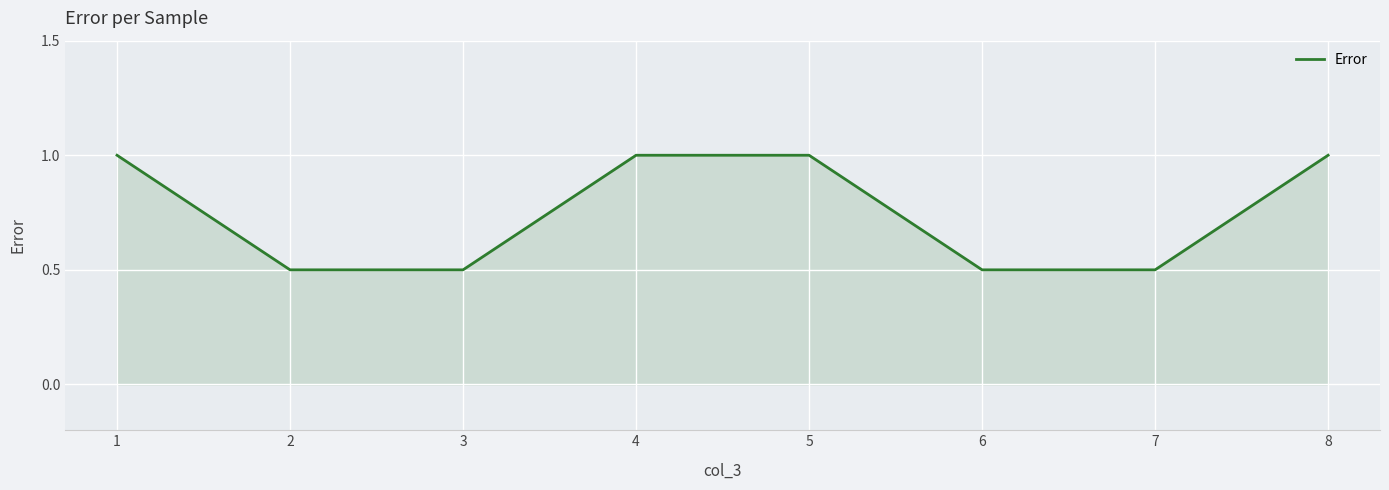

How many lines are shown in the chart?

1